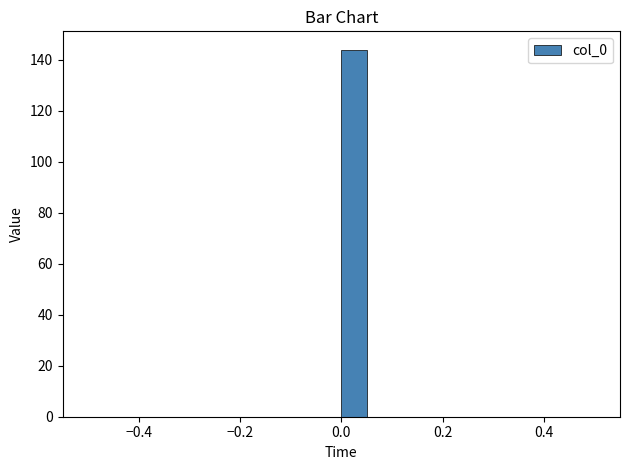

Read against the x-axis, roughly where is the centre of the tallest bar?

0.02